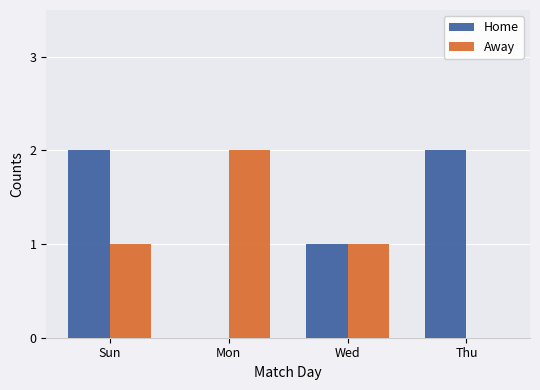

Which series changed the most between Sun and Thu?

Away